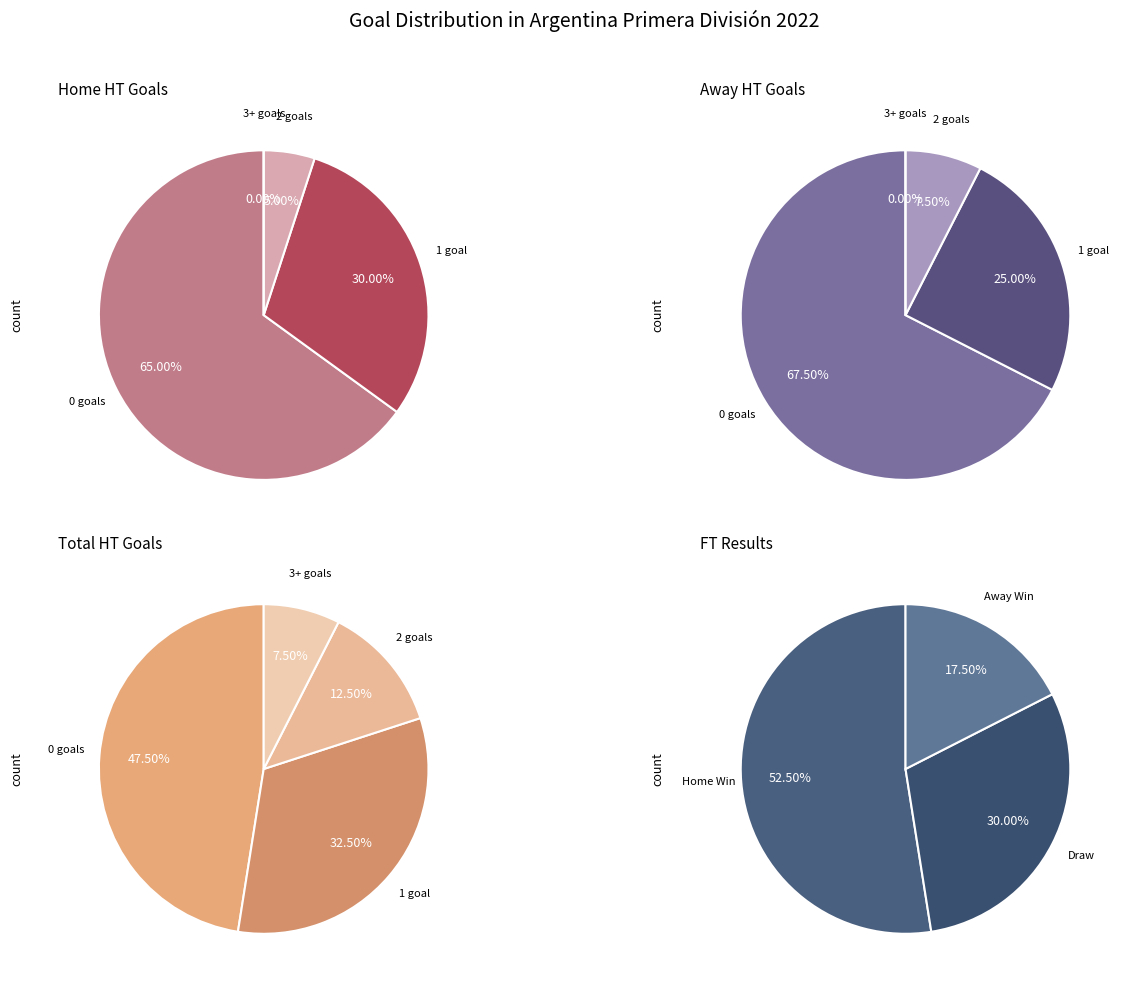

True or false: 31 accounts for 1% of the total.

False